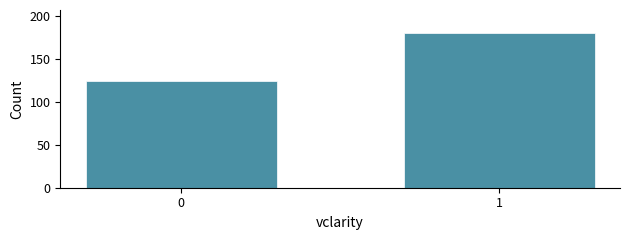

Reading right to left, what are all the values shown in this chart?

180	124